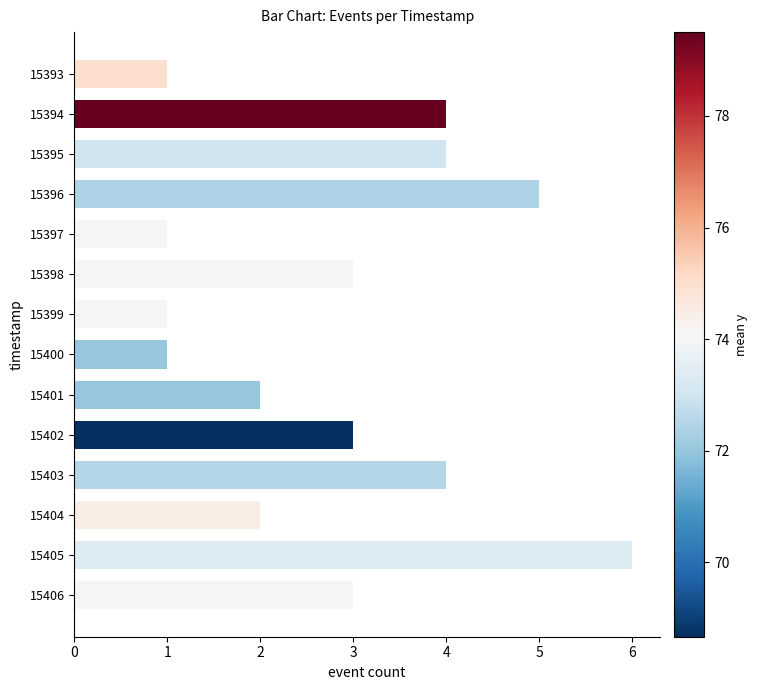

How many values exceed 3?

5